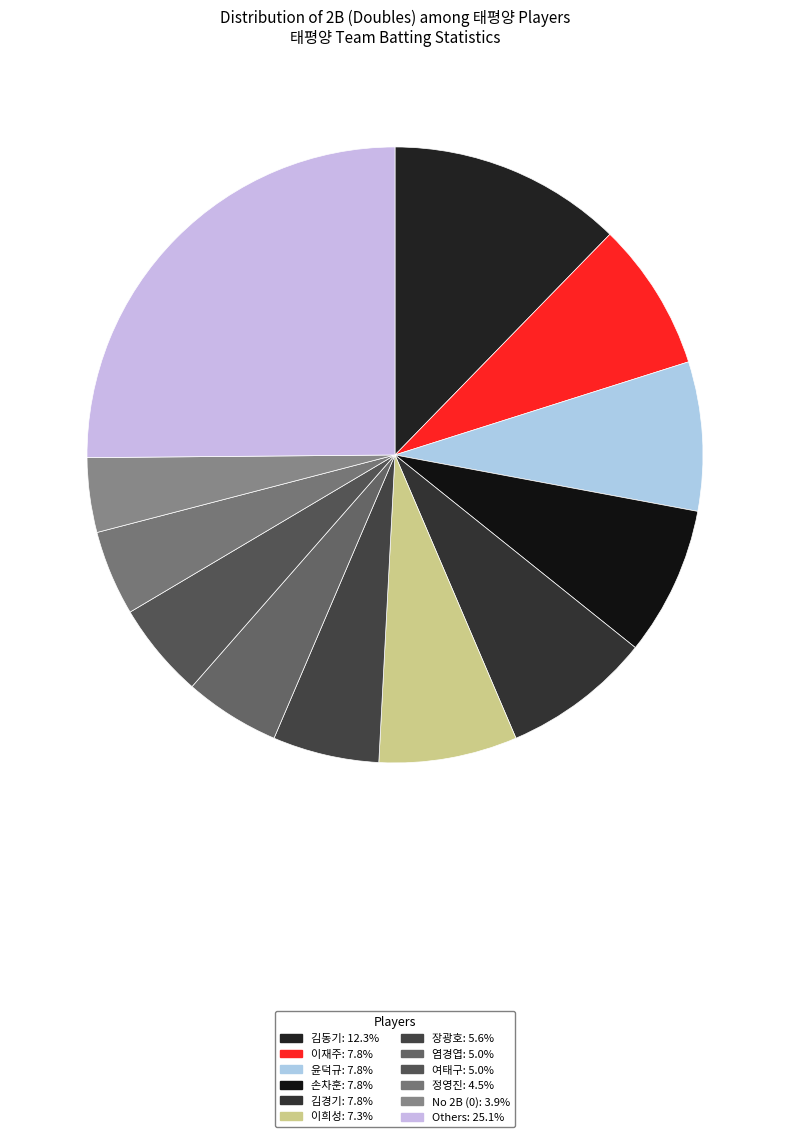

How many slices are in this pie chart?

12